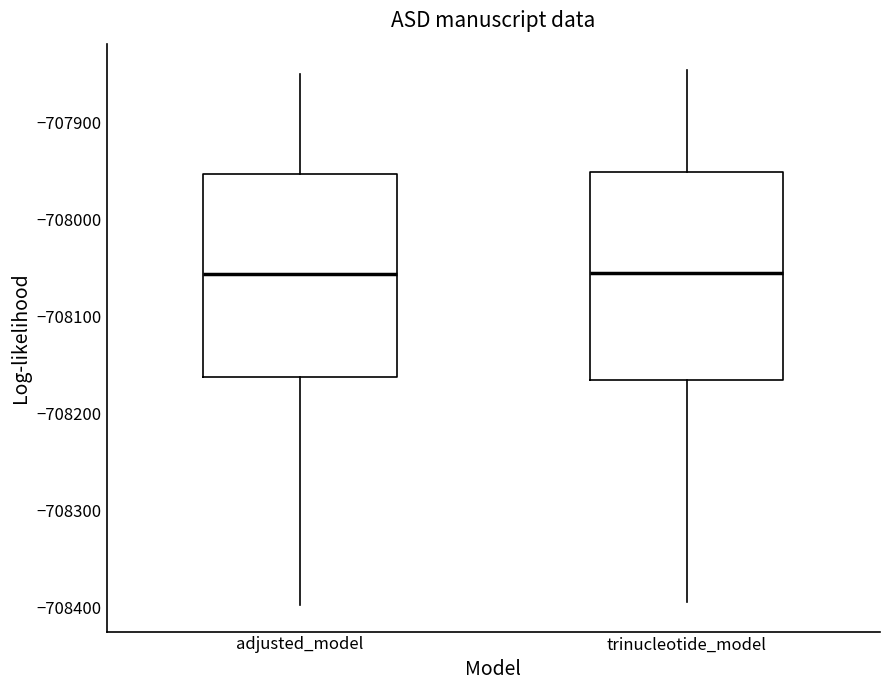

Where does the upper whisker of the box for adjusted_model end on the y-axis? The values are not printed on the chart, so give them approximately, as read against the axis.

-707850